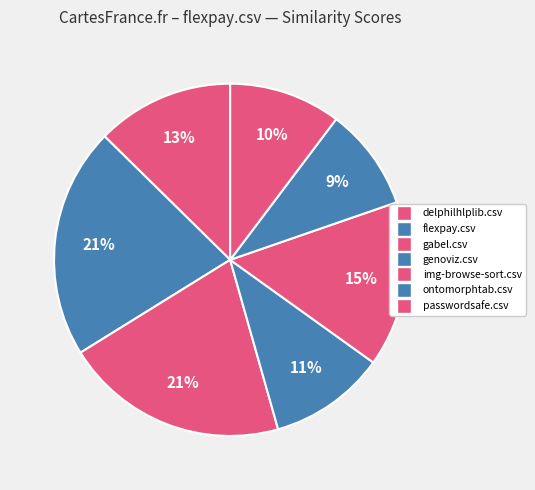

To the nearest percent, what is the difference between the largest and smallest slice percentages?

12%